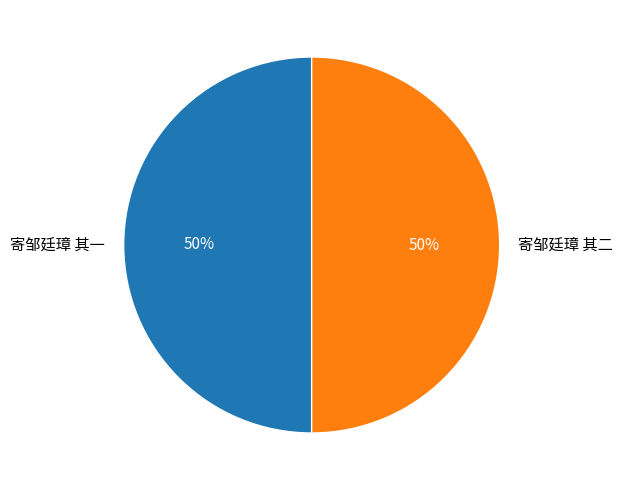

Approximately how many times larger is the value at 寄邹廷璋 其二 compared to 寄邹廷璋 其一?

1.0